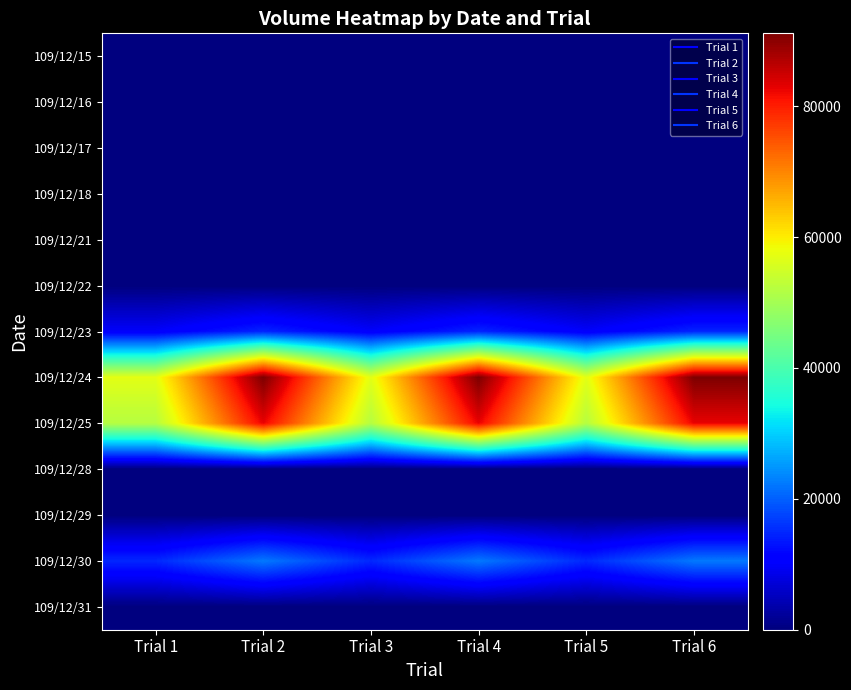

Between Trial 3 and Trial 1, which is larger?

Trial 3